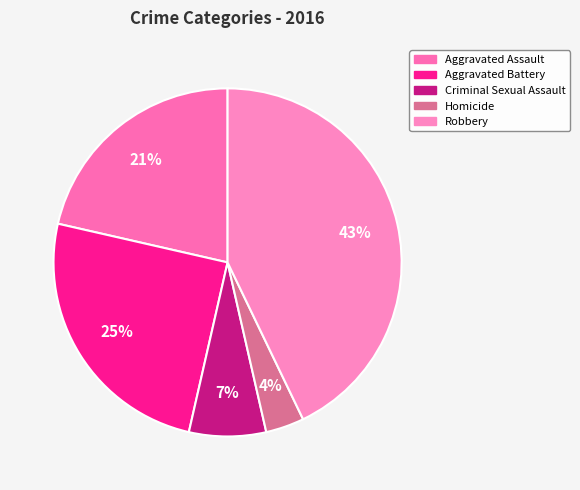

How many segments does this pie chart have?

5